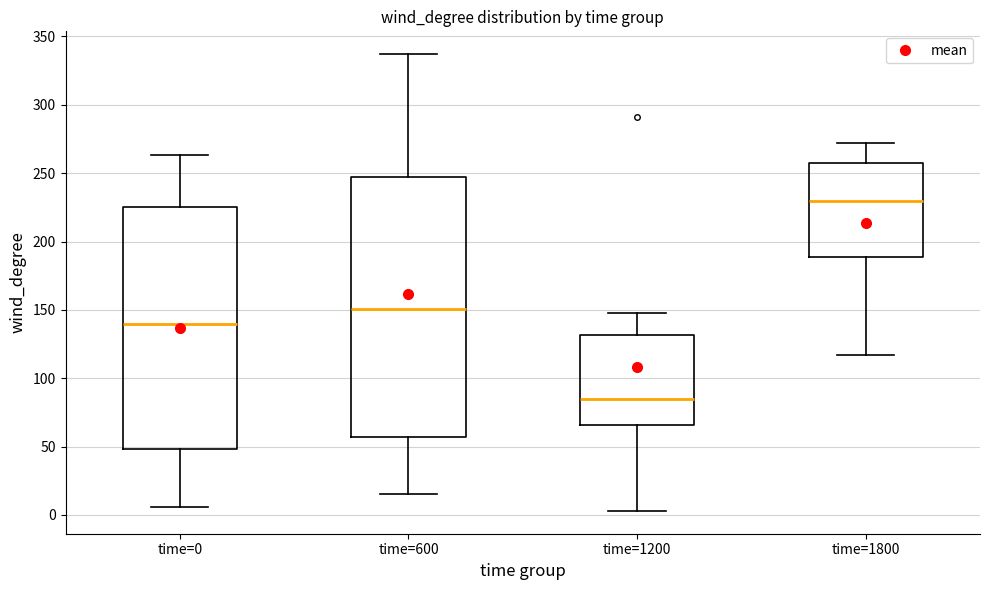

Which box is the tallest, from its lower edge to its upper edge?

time=600